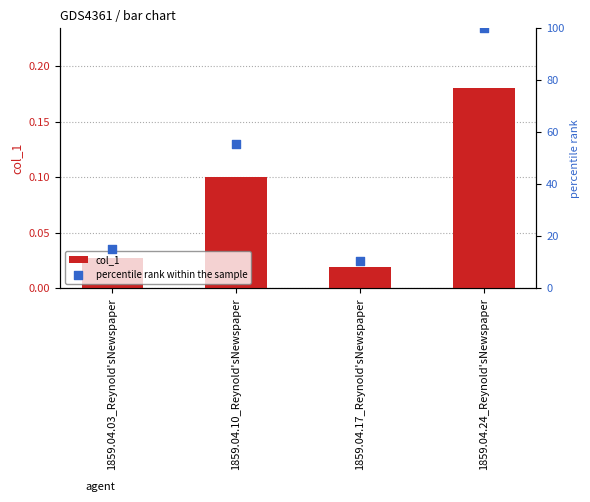

What is the total value across all series at 1859.04.24_Reynold'sNewspaper?

100.2